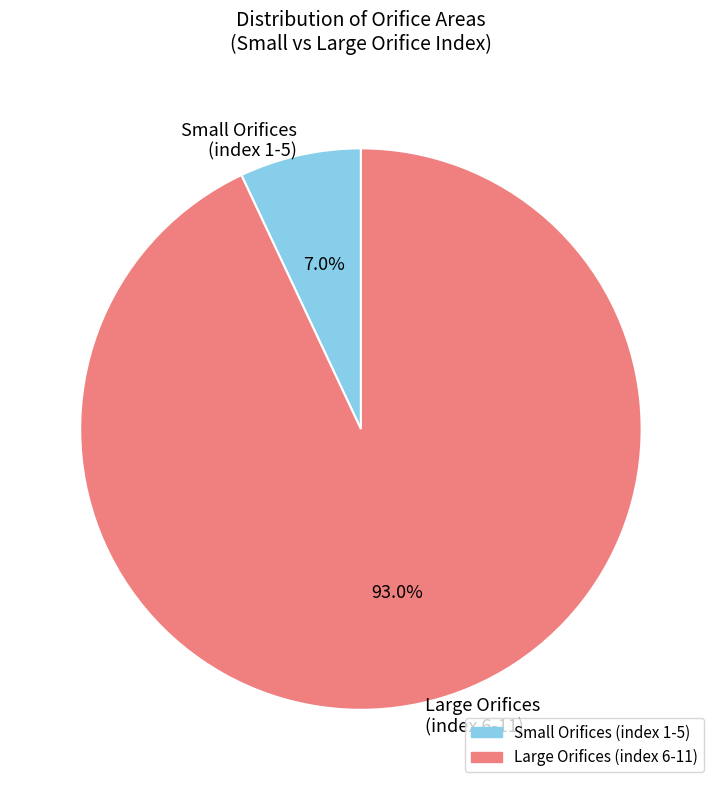

The 8 slice represents 18% of the pie. True or false?

False